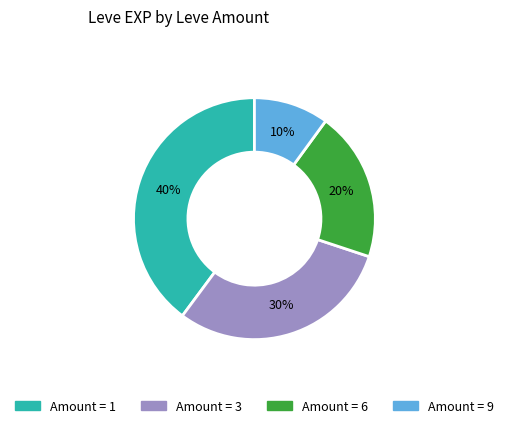

To the nearest percent, what is the average slice percentage?

25%